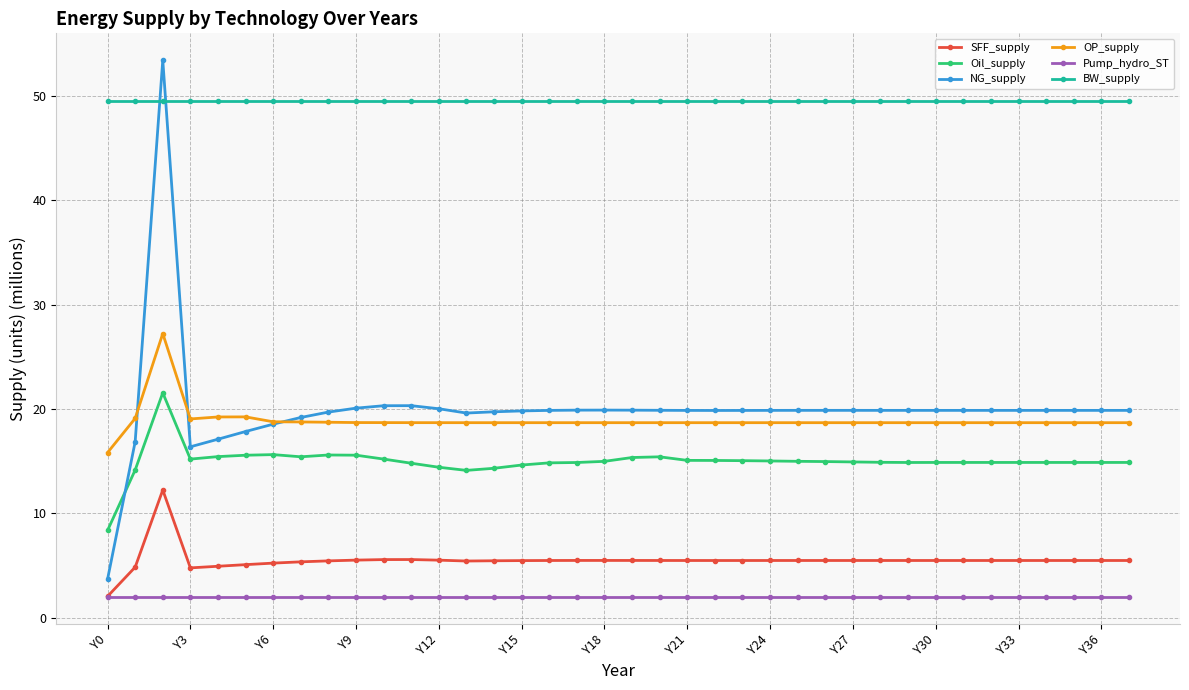

List the series in order of their peak value, highest first.

NG_supply, BW_supply, OP_supply, Oil_supply, SFF_supply, Pump_hydro_ST